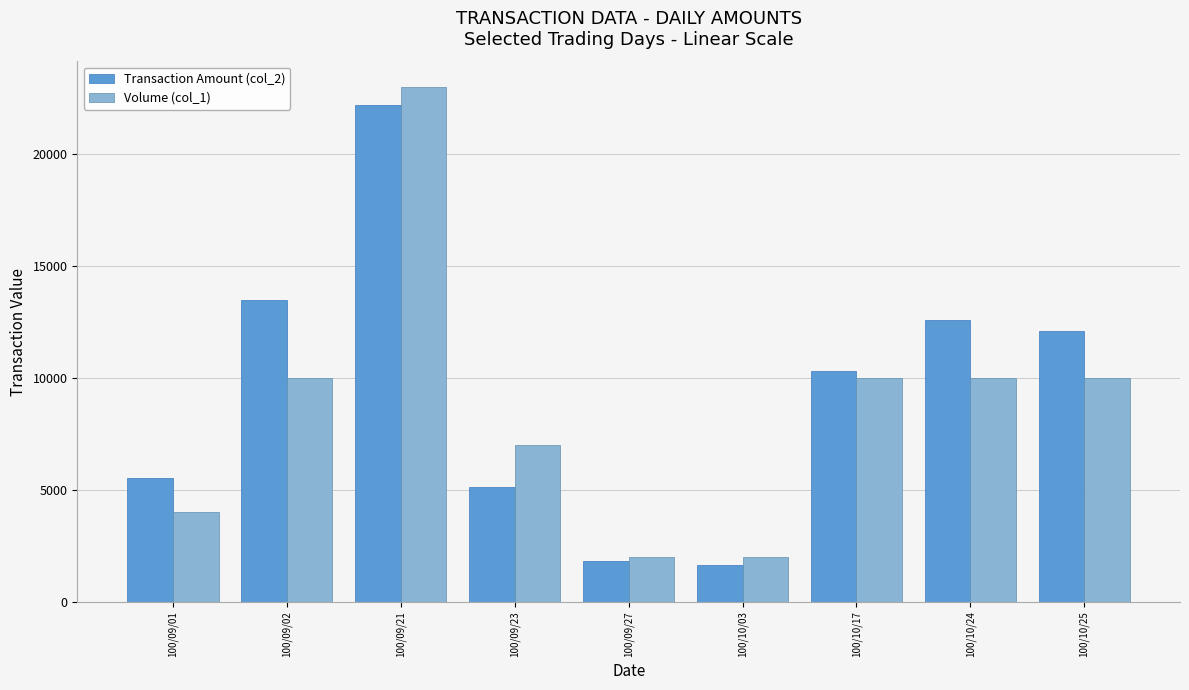

What is the average value of the Transaction Amount (col_2) series?

9422